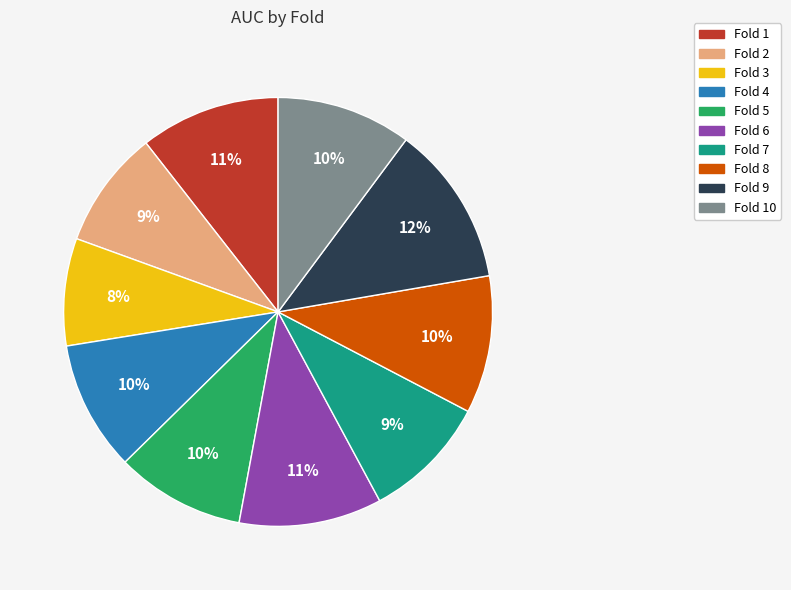

To the nearest percent, what is the average slice percentage?

10%